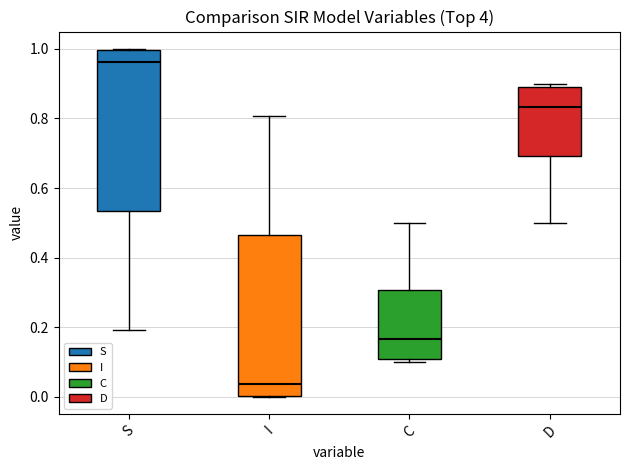

Where is the lower edge of the box for D on the y-axis? The values are not printed on the chart, so give them approximately, as read against the axis.

0.70